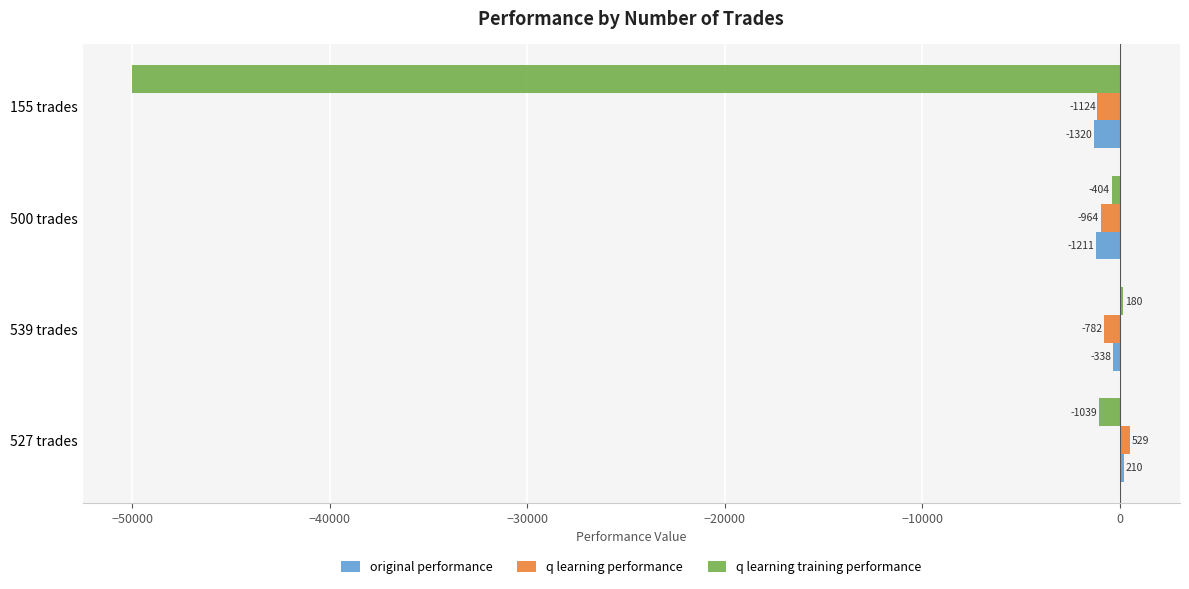

At which label is original performance closest to -554?

539 trades